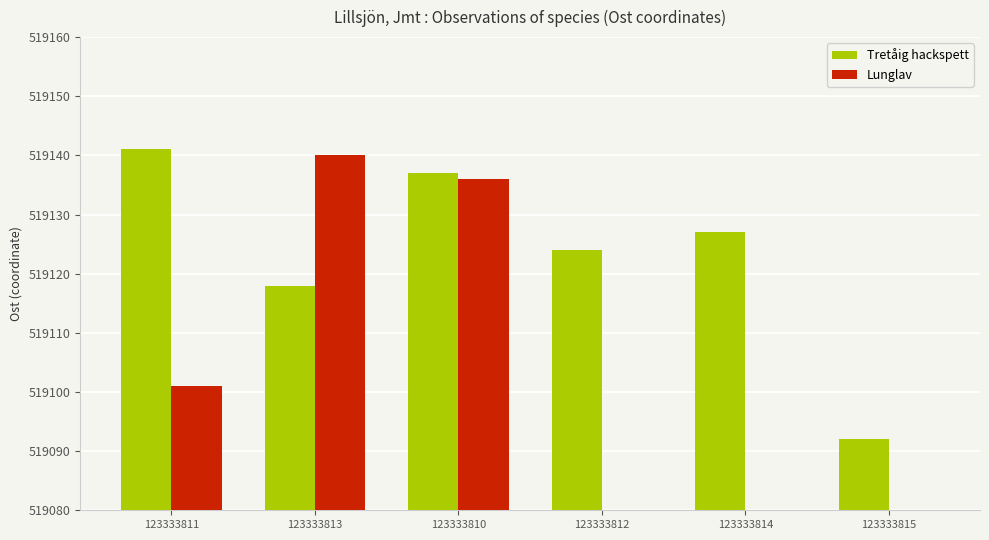

Where does the Lunglav series first go above 519101?

123333813